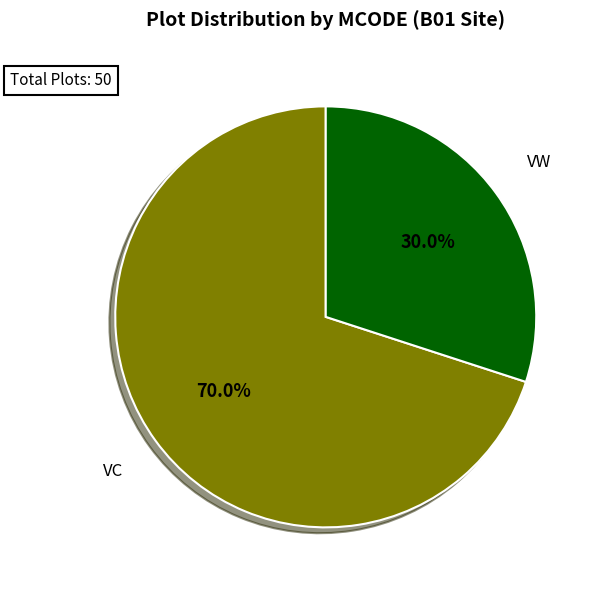

Which category has the biggest portion of the pie?

VC